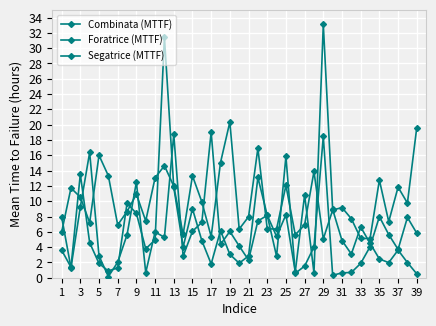

Count the number of data series in this chart.

3